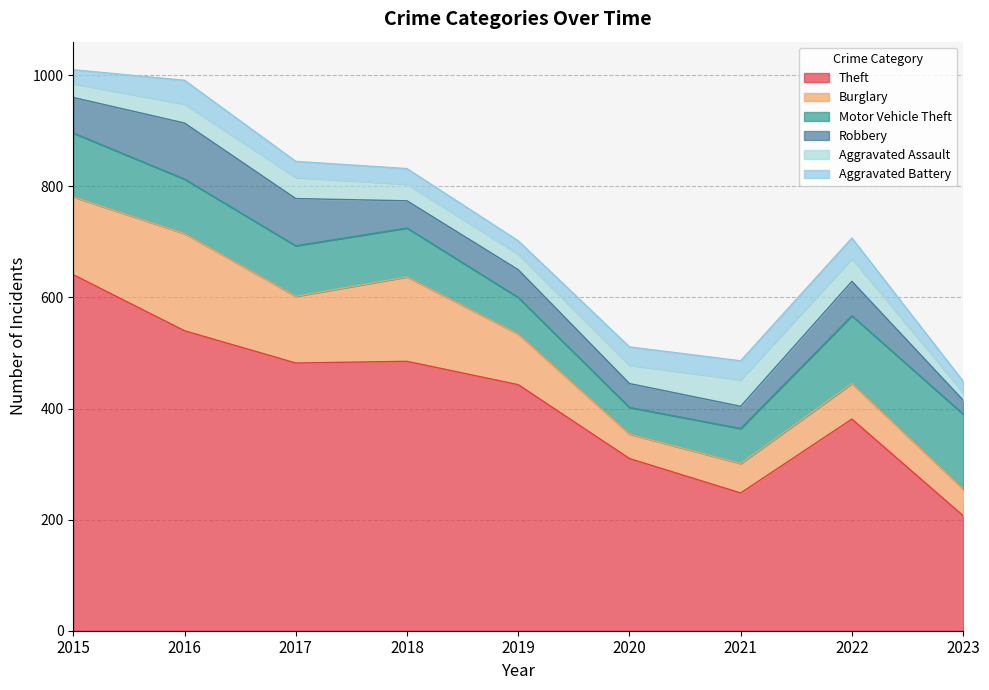

Reading left to right, extract all data points from this chart.

Theft: 2015=641	2016=540	2017=482	2018=485	2019=443	2020=310	2021=248	2022=381	2023=207
Burglary: 2015=140	2016=175	2017=120	2018=152	2019=91	2020=44	2021=53	2022=64	2023=48
Motor Vehicle Theft: 2015=115	2016=98	2017=91	2018=88	2019=66	2020=48	2021=63	2022=122	2023=135
Robbery: 2015=64	2016=101	2017=85	2018=49	2019=50	2020=43	2021=40	2022=62	2023=25
Aggravated Assault: 2015=25	2016=34	2017=38	2018=30	2019=28	2020=33	2021=48	2022=41	2023=14
Aggravated Battery: 2015=25	2016=43	2017=29	2018=28	2019=24	2020=33	2021=34	2022=37	2023=20